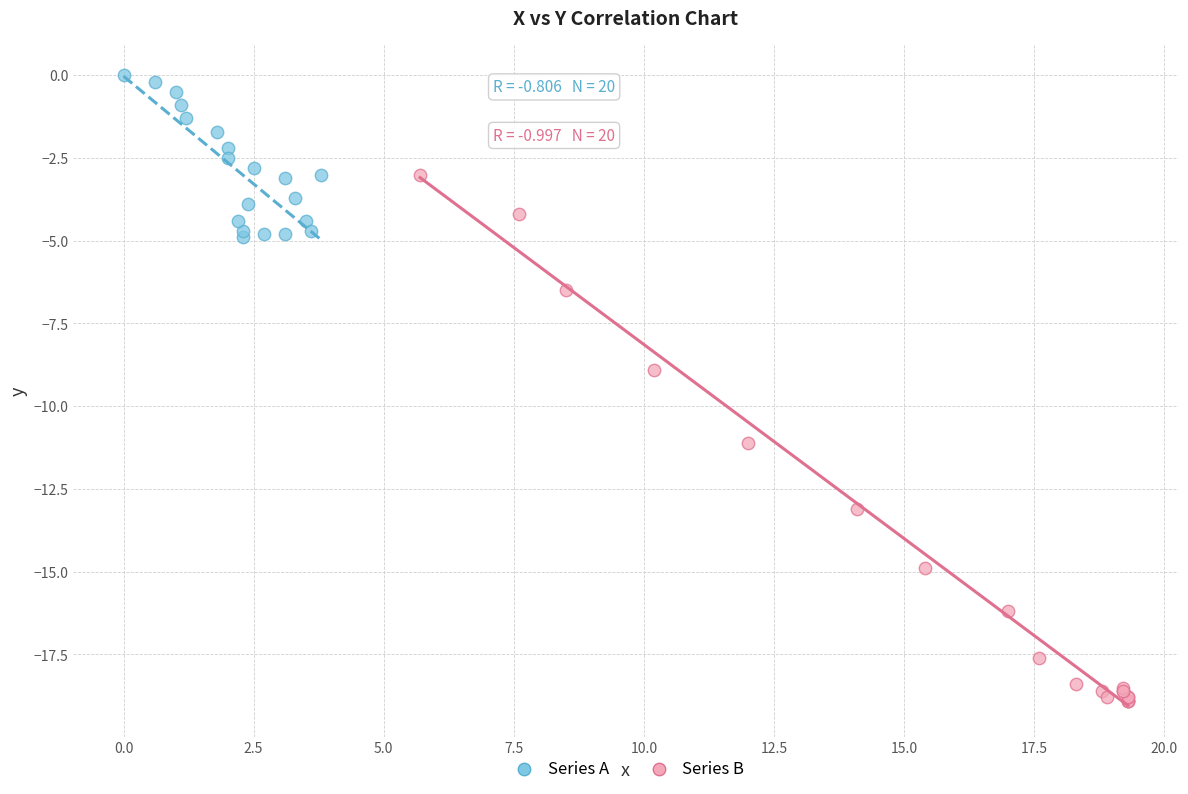

Which series contains the highest Y value?

Series A